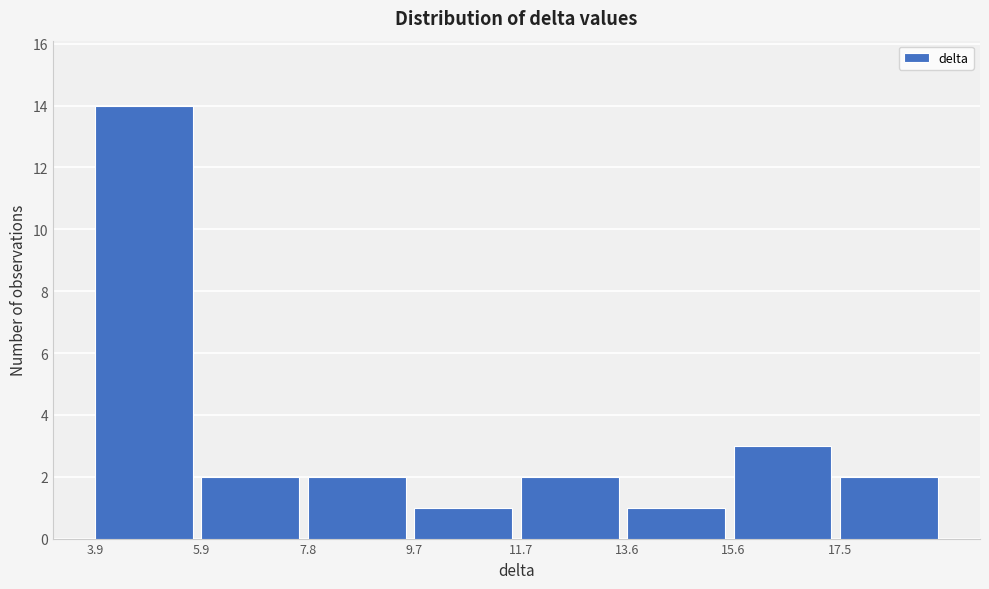

Reading left to right, list every bar in this chart as the range it spans on the x-axis followed by its height. Neither the bar edges nor the heights are printed on the chart, so give them approximately, as read against the axes.

4.0 to 5.8: 14
5.8 to 7.8: 2
7.8 to 9.8: 2
9.8 to 11.6: 1
11.6 to 13.6: 2
13.6 to 15.6: 1
15.6 to 17.6: 3
17.6 to 19.4: 2